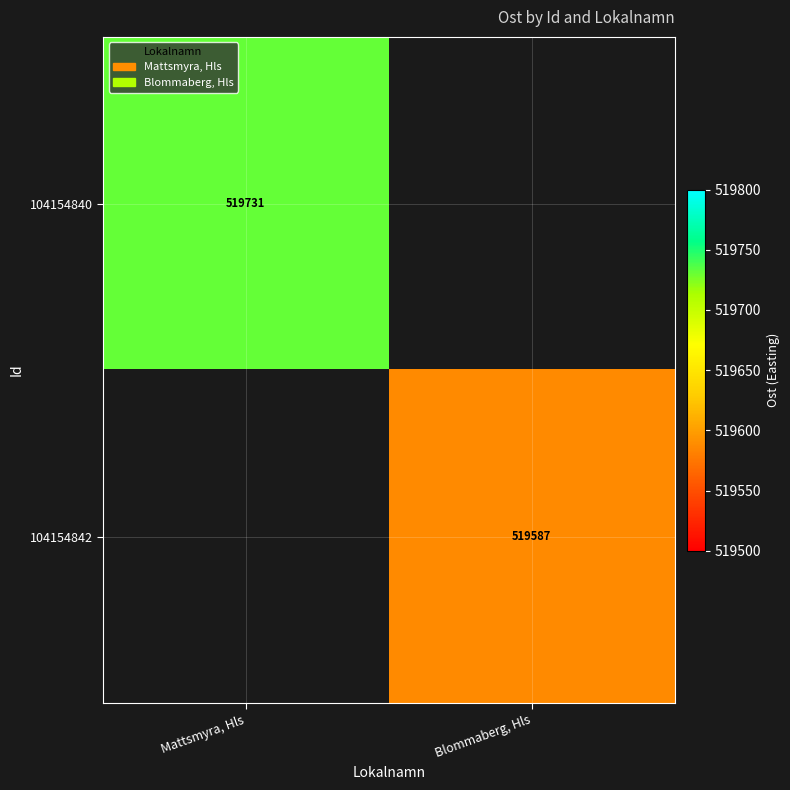

The 104154840 series shows 894103.0 at Mattsmyra, Hls. True or false?

False